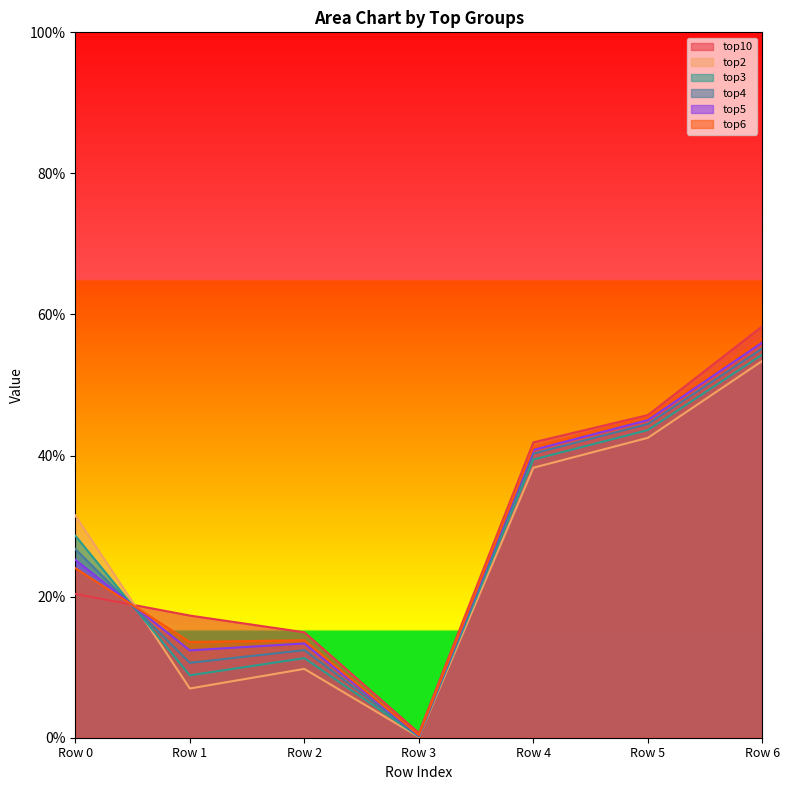

Does the chart display data point markers on the line(s)?

No